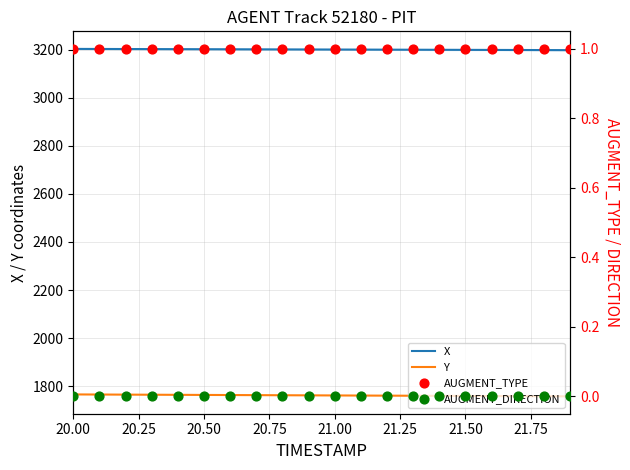

Which series contains the highest Y value?

X